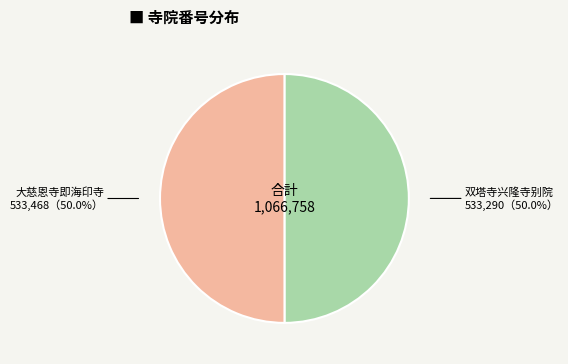

What is the ratio of the value at 双塔寺兴隆寺别院 to the value at 大慈恩寺即海印寺?

1.0